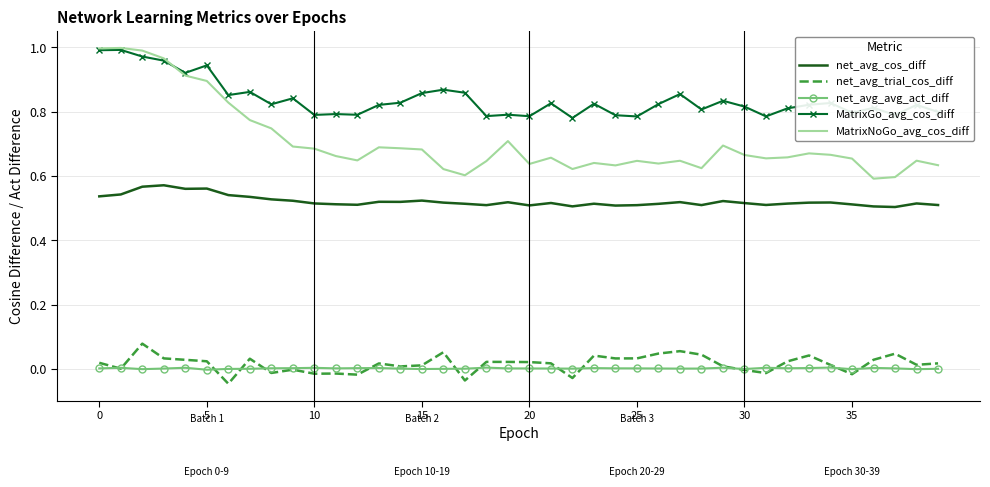

Which series has the widest spread of values?

MatrixNoGo_avg_cos_diff